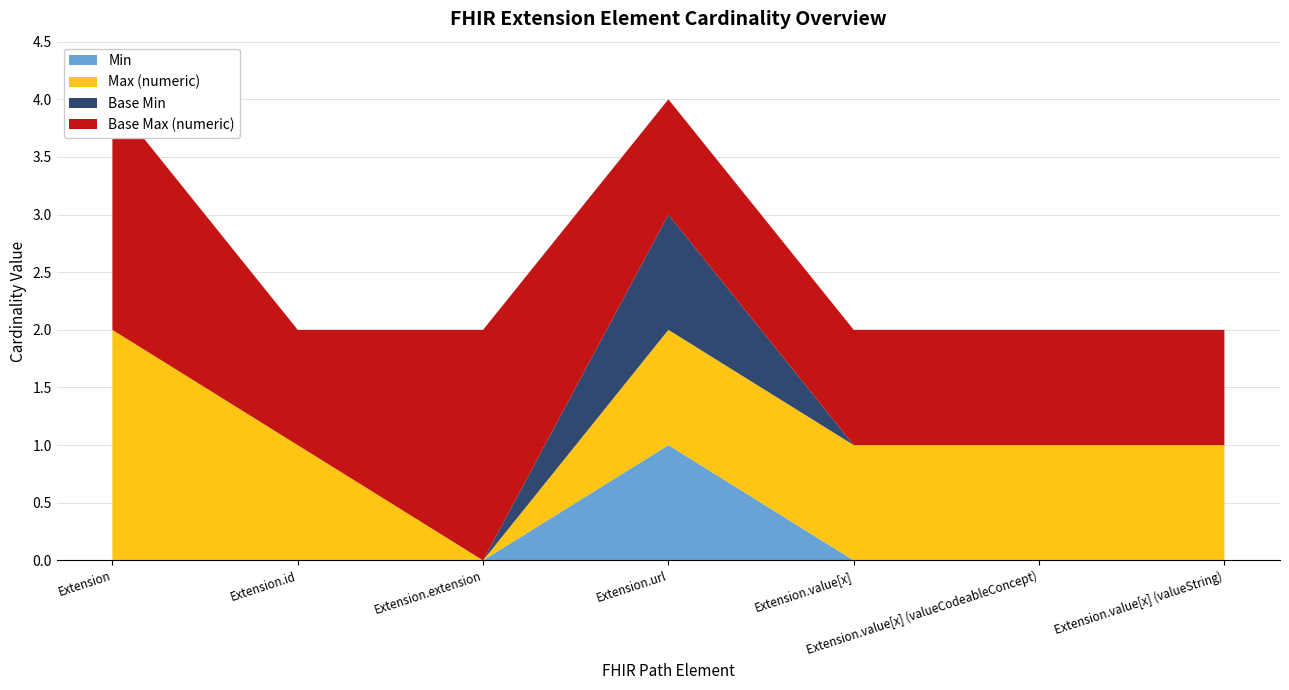

Reading right to left, extract all data points from this chart.

Min: Extension.value[x] (valueString)=0	Extension.value[x] (valueCodeableConcept)=0	Extension.value[x]=0	Extension.url=1	Extension.extension=0	Extension.id=0	Extension=0
Max (numeric): Extension.value[x] (valueString)=1	Extension.value[x] (valueCodeableConcept)=1	Extension.value[x]=1	Extension.url=1	Extension.extension=0	Extension.id=1	Extension=999
Base Min: Extension.value[x] (valueString)=0	Extension.value[x] (valueCodeableConcept)=0	Extension.value[x]=0	Extension.url=1	Extension.extension=0	Extension.id=0	Extension=0
Base Max (numeric): Extension.value[x] (valueString)=1	Extension.value[x] (valueCodeableConcept)=1	Extension.value[x]=1	Extension.url=1	Extension.extension=999	Extension.id=1	Extension=999